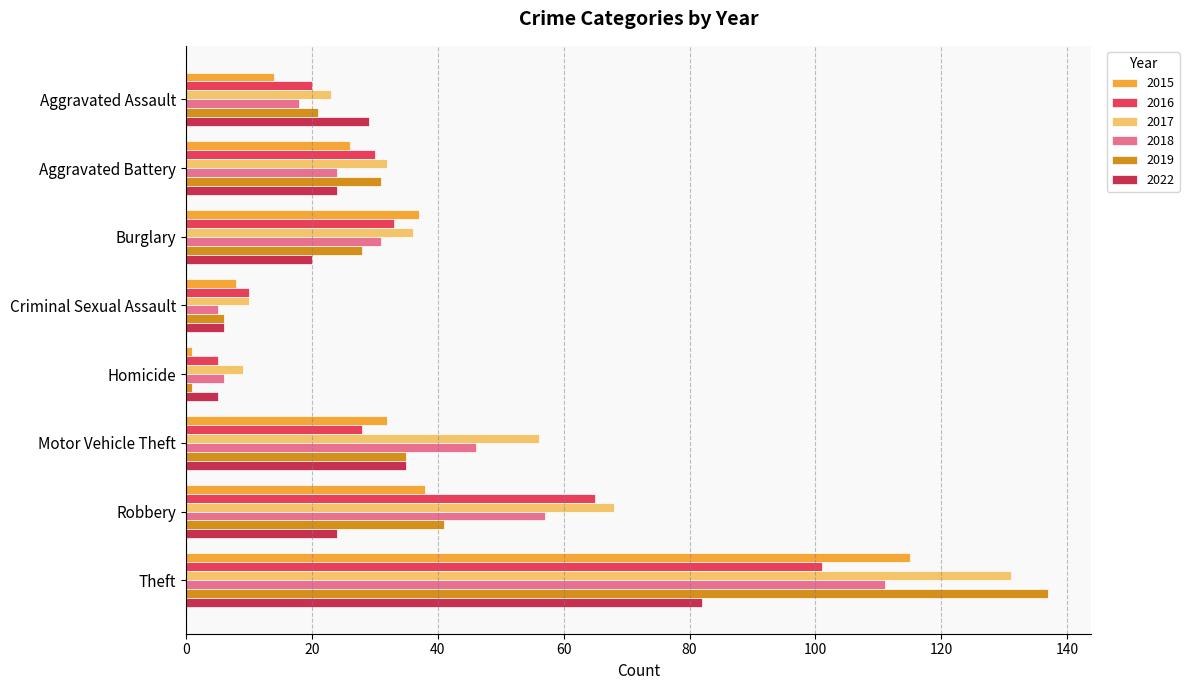

What is the value of the 2018 bar at the 3rd from the left?

31